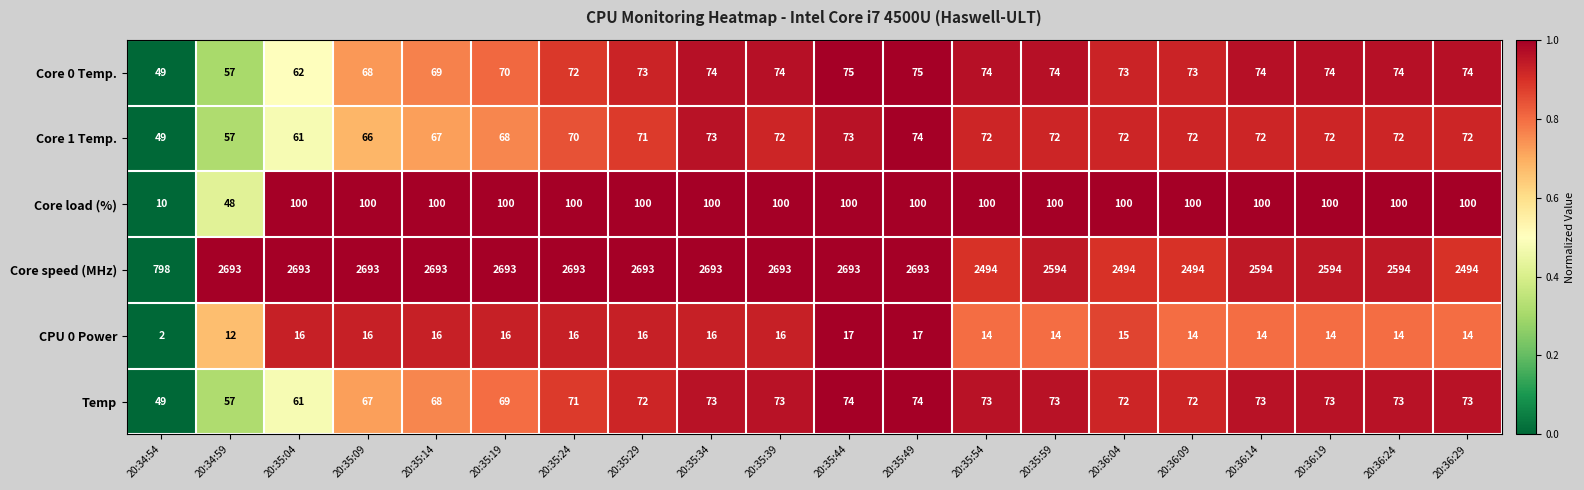

What is the difference between the highest and lowest values at 20:34:54?

796